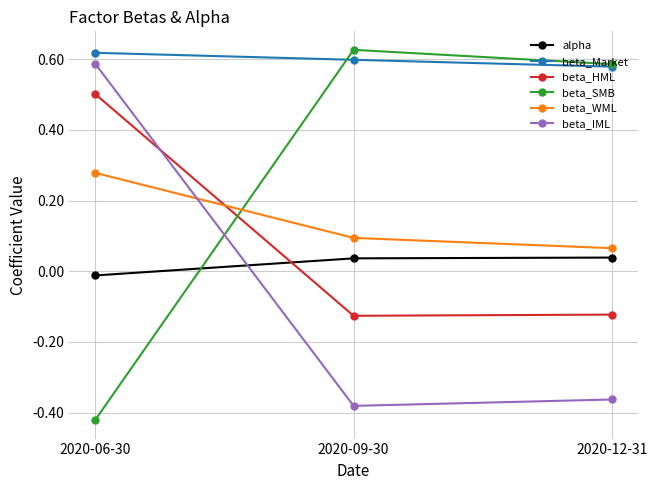

Rank the categories by beta_WML value from highest to lowest.

2020-06-30, 2020-09-30, 2020-12-31